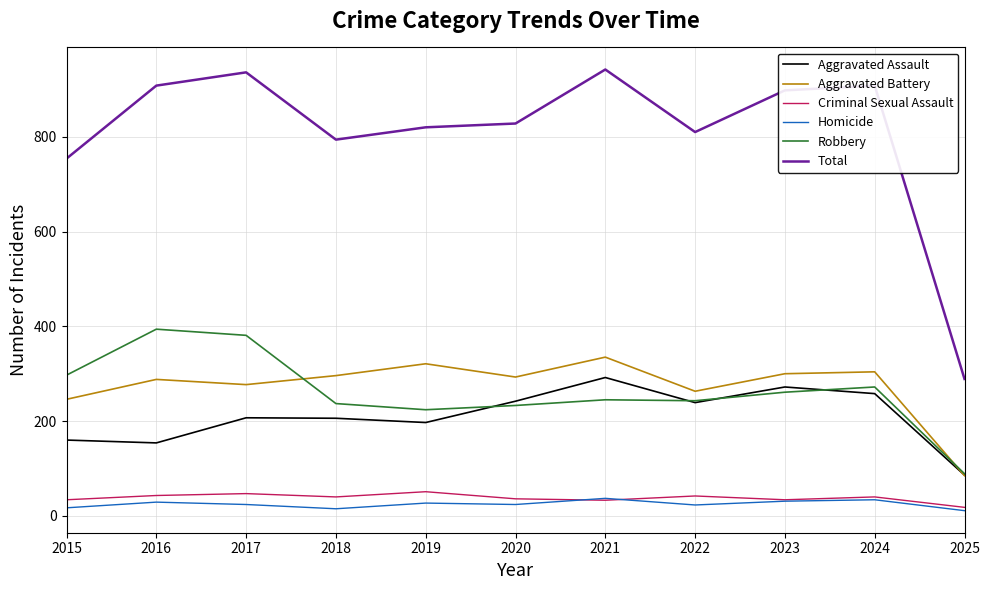

What is the difference between the second highest and second lowest values in the Criminal Sexual Assault series?

14